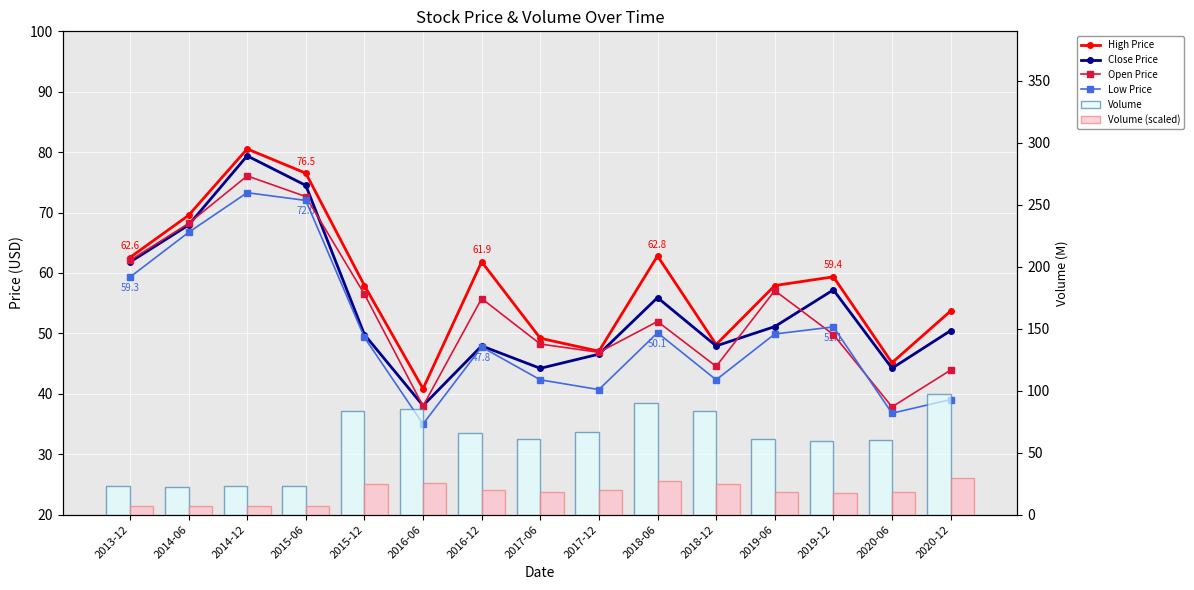

Rank the series by their maximum value, from highest to lowest.

Volume, High Price, Close Price, Open Price, Low Price, Volume (scaled)